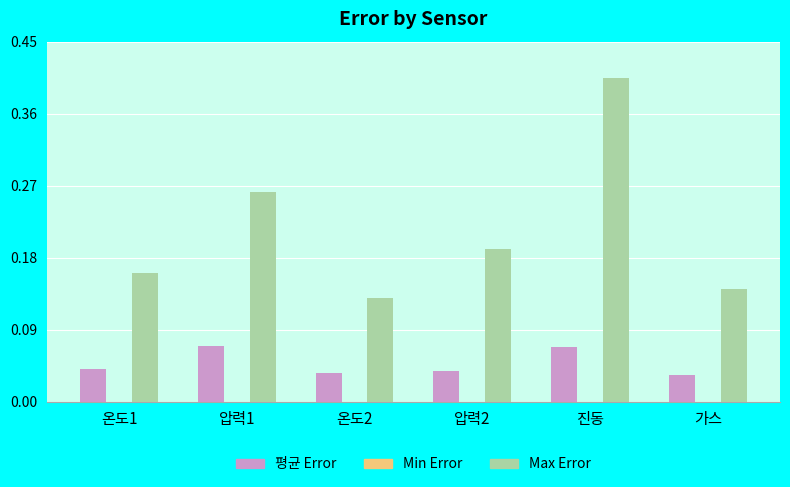

What is the sum of all Max Error values?

1.3